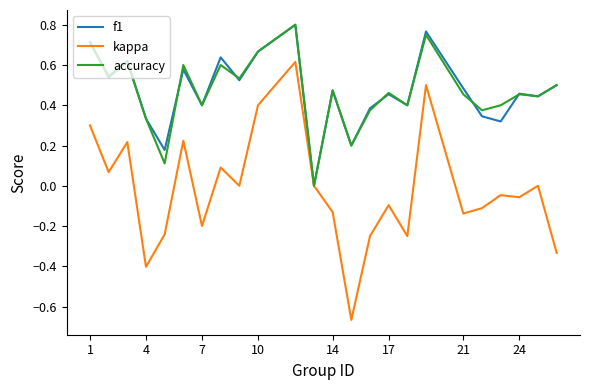

Does the chart display data point markers on the line(s)?

No